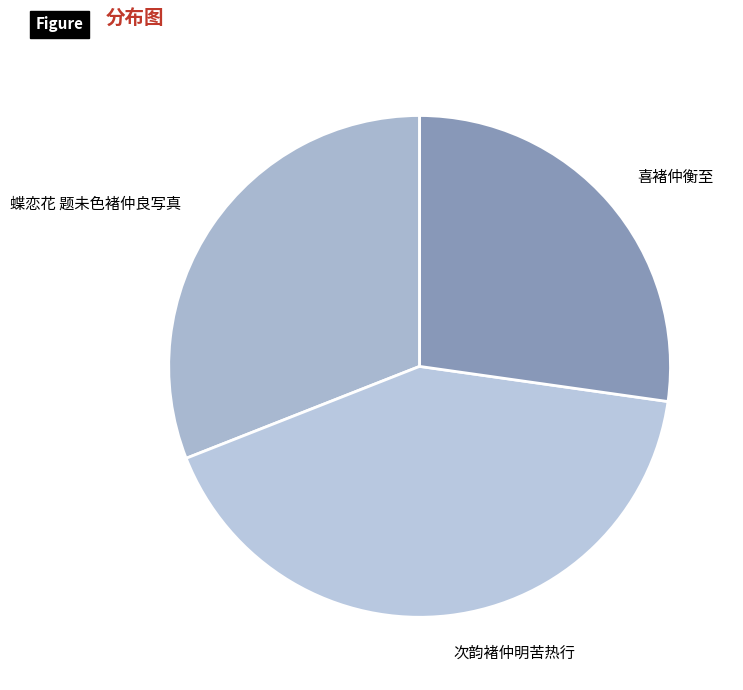

Which slice is the largest?

次韵褚仲明苦热行